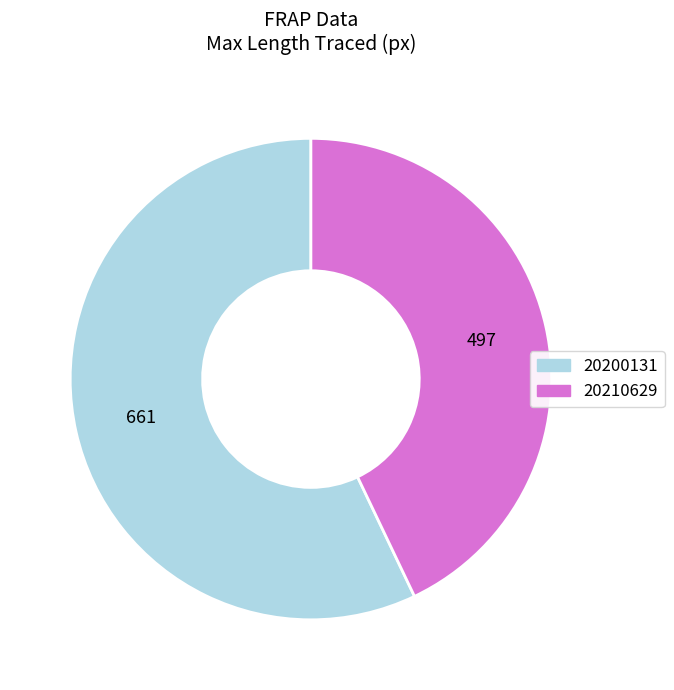

Approximately how many times larger is the value at 20210629 compared to 20200131?

0.8